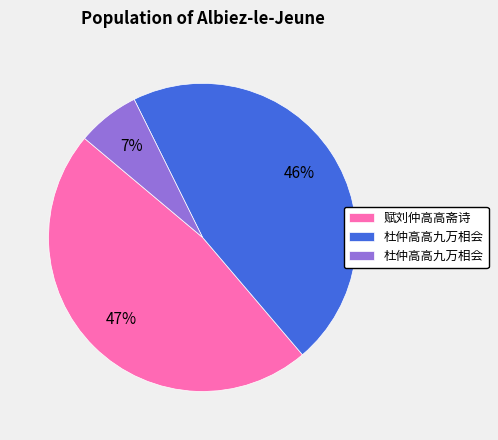

Is there a majority slice in this chart?

No